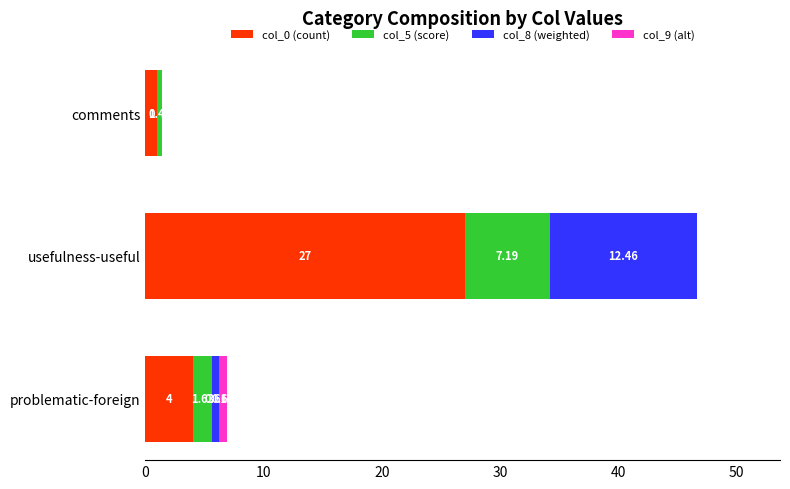

At which category is the sum across all series the highest?

usefulness-useful